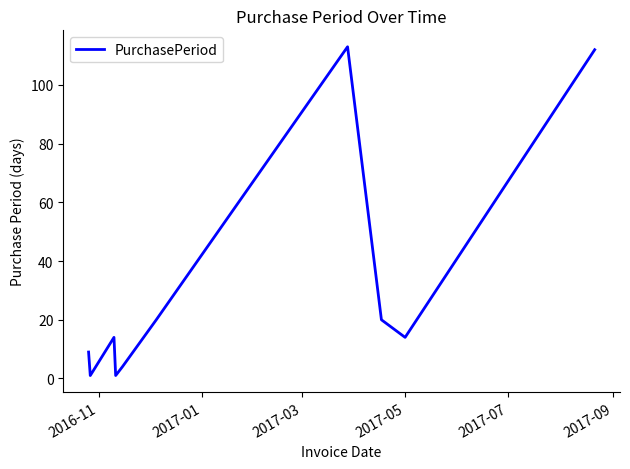

What is the maximum value shown in the chart?

113